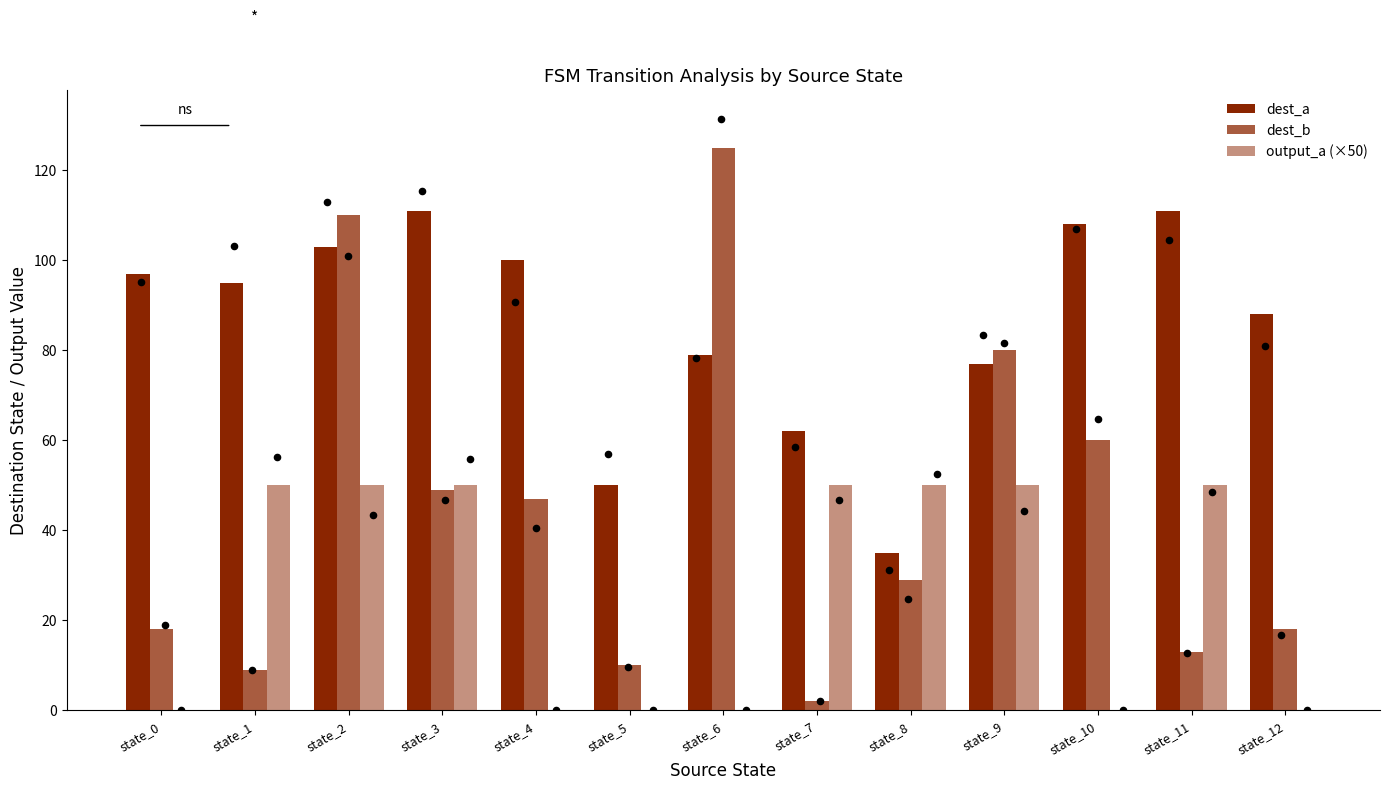

Which series has the largest Y range (max minus min)?

dest_b